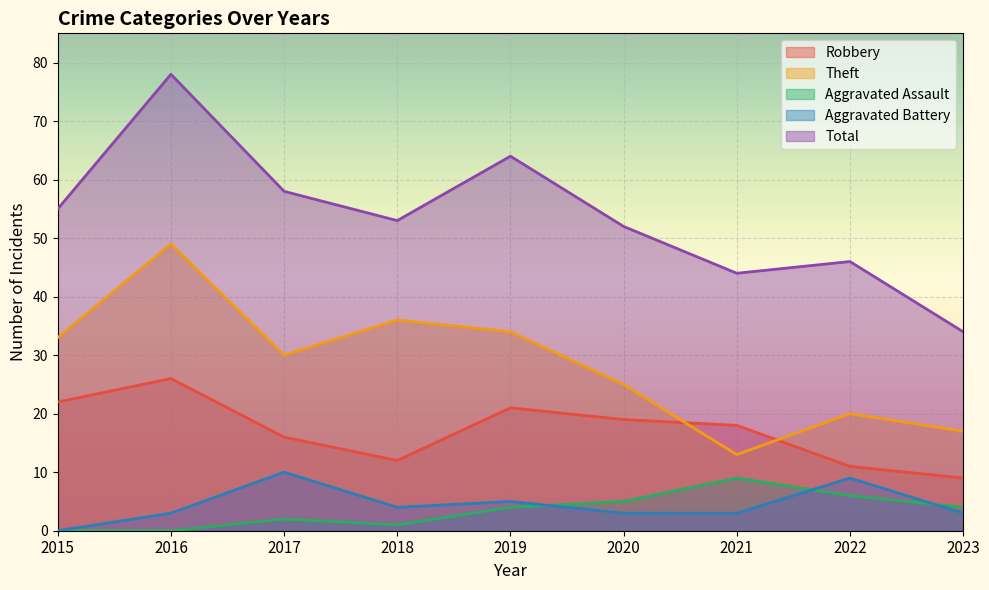

How many Aggravated Assault values are between 1 and 5?

5